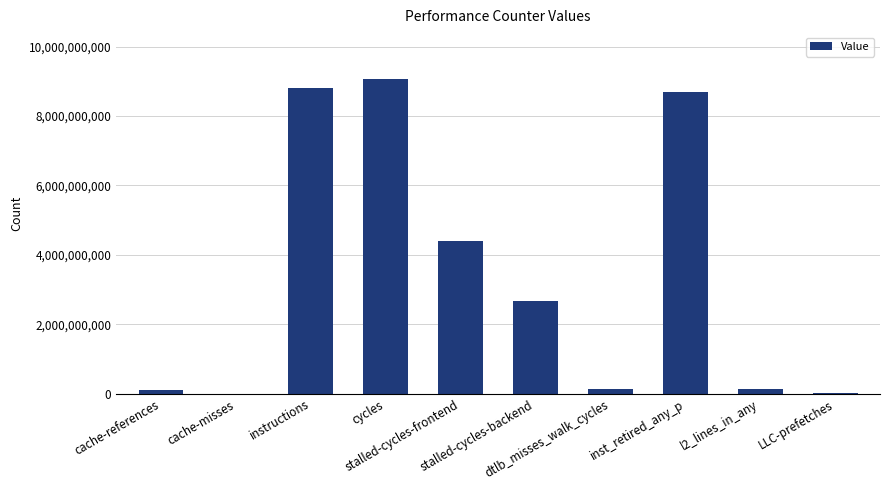

What is the difference between the values at dtlb_misses_walk_cycles and cache-references?

28784848